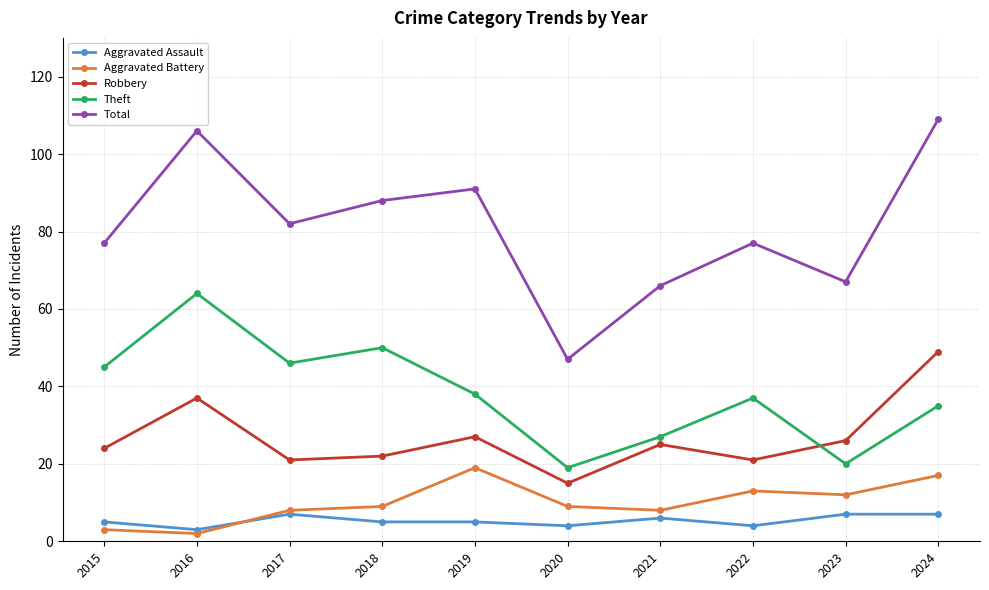

What is the maximum value shown in the chart?

109